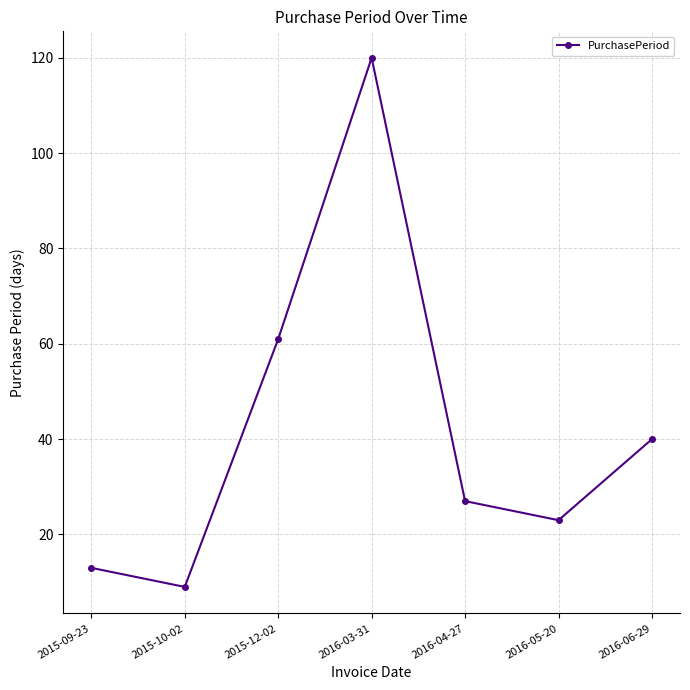

Does the chart display data point markers on the line(s)?

Yes